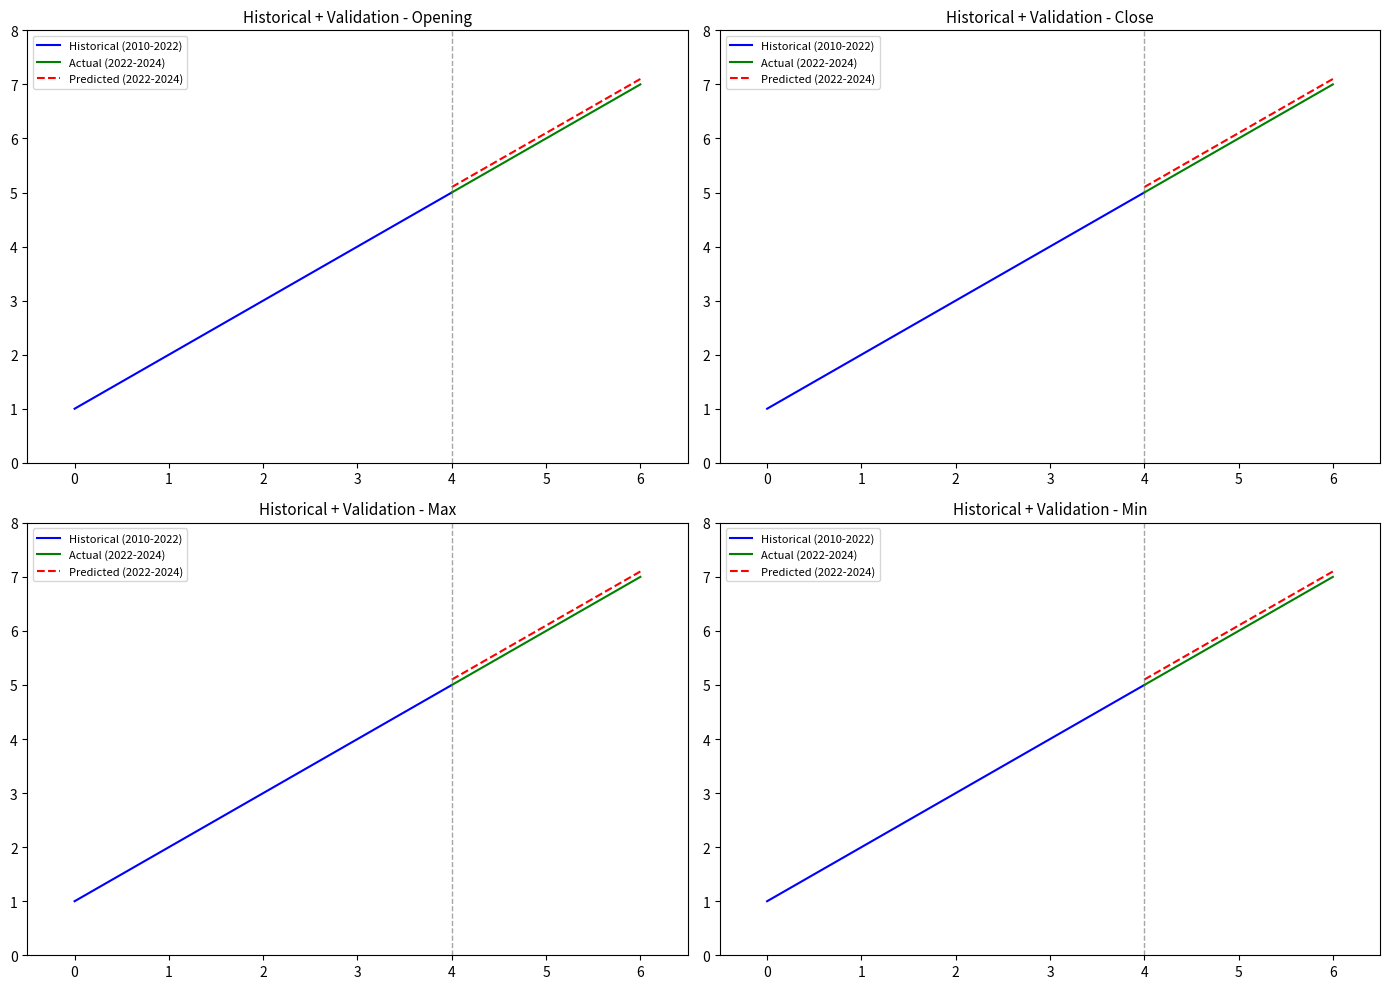

At which category is the sum across all series the highest?

6